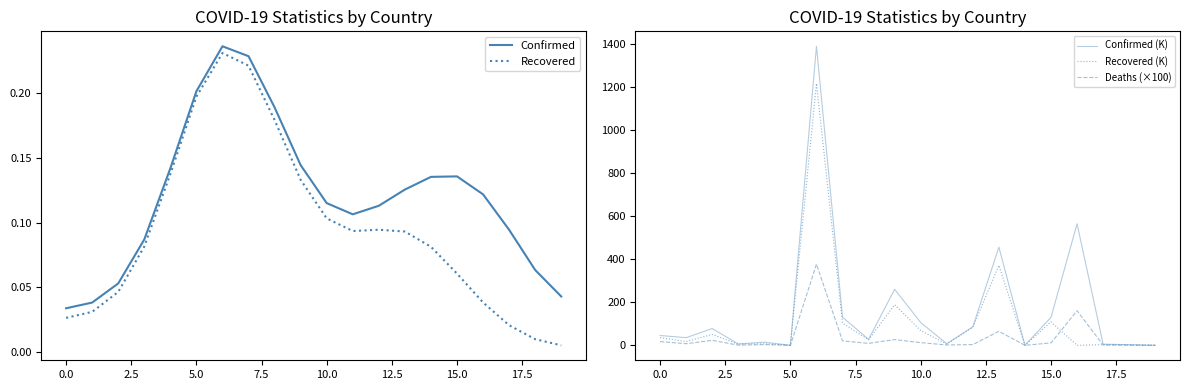

What are all the series names shown in the legend?

Confirmed, Recovered, Confirmed (K), Recovered (K), Deaths (×100)